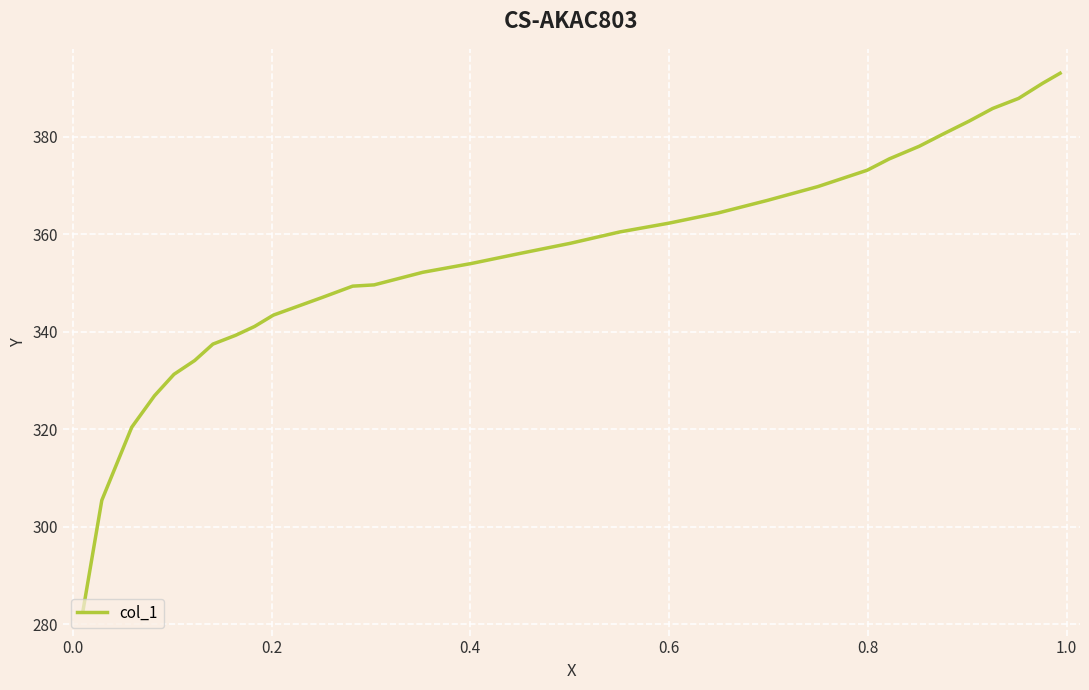

How many lines are shown in the chart?

1